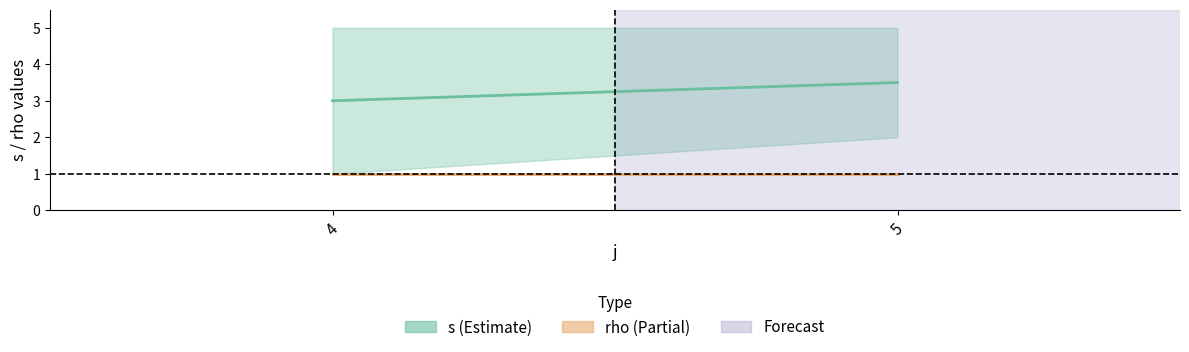

What is the average value of the rho series?

1